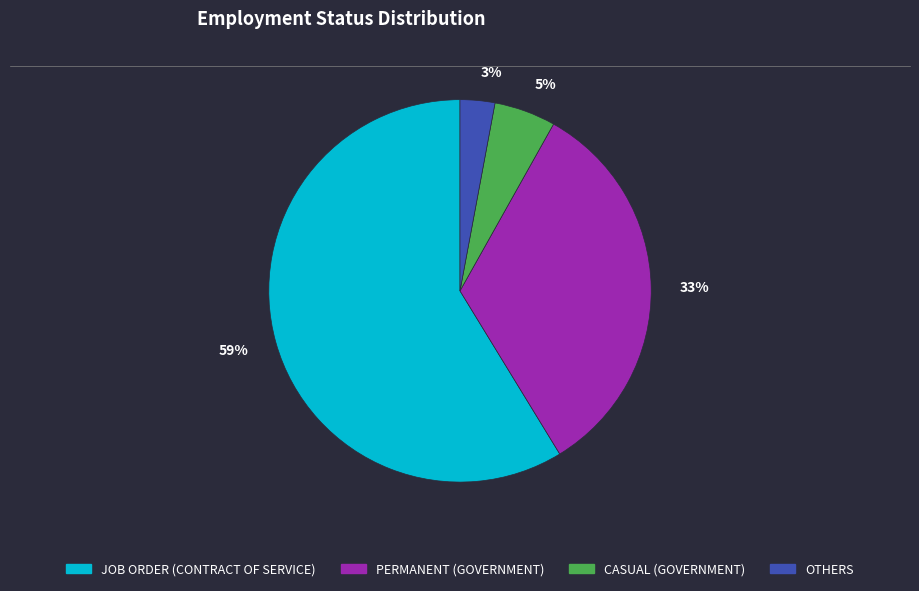

What percentage is the OTHERS slice, to the nearest percent?

3%